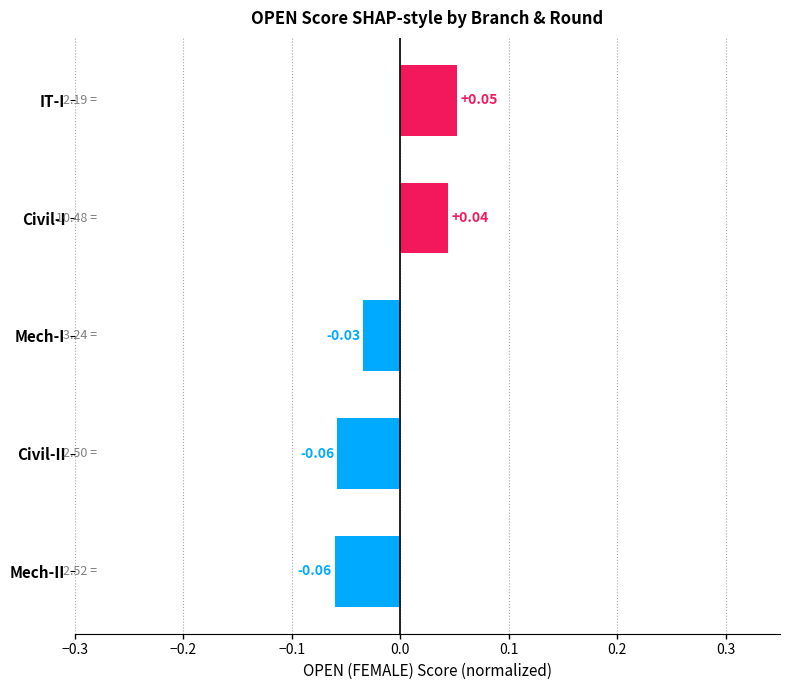

How many negative values are there?

3